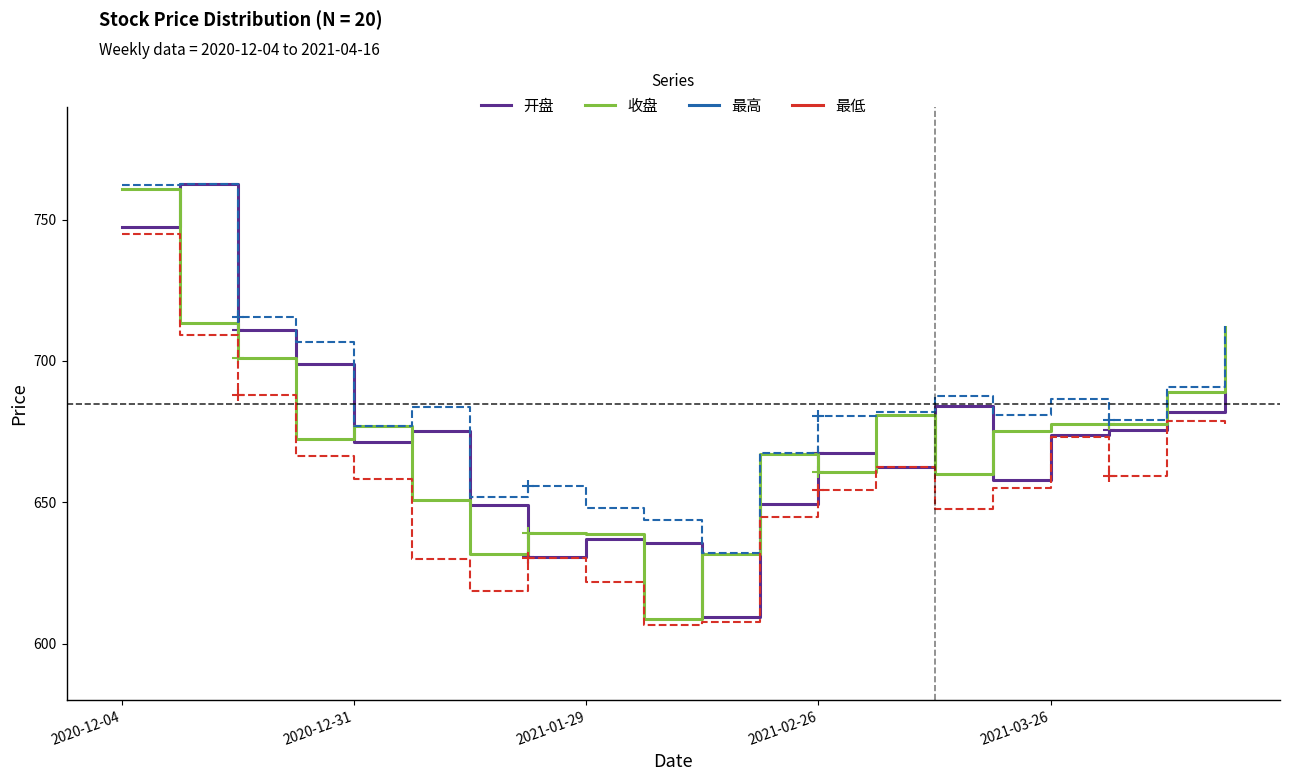

True or false: 最高 and 最低 intersect in this chart.

False